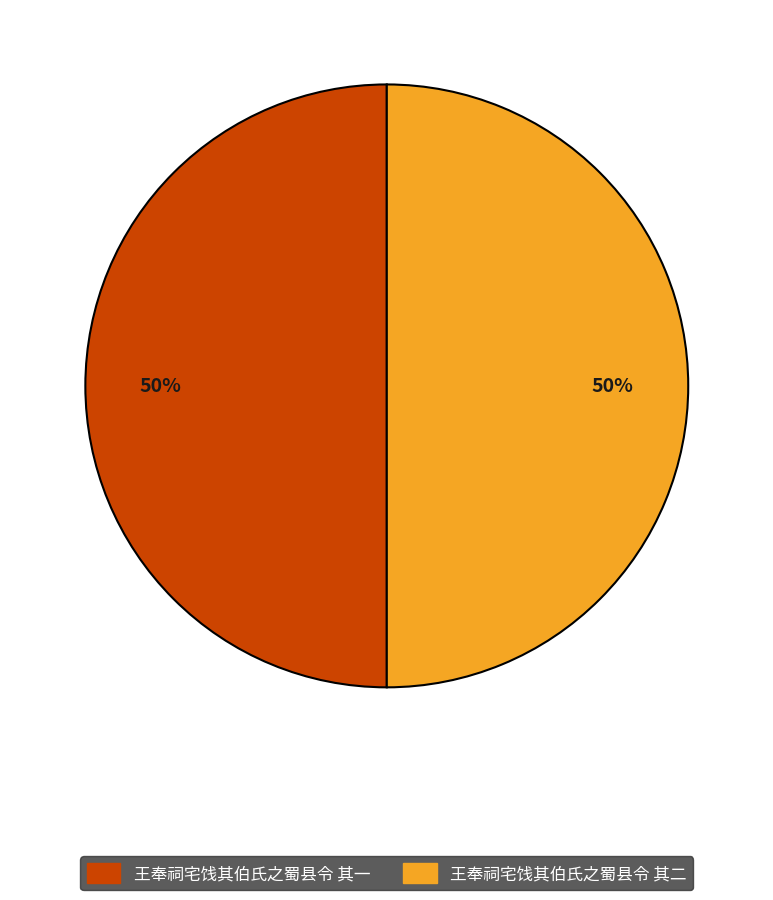

Approximately how many times larger is the value at 王奉祠宅饯其伯氏之蜀县令 其二 compared to 王奉祠宅饯其伯氏之蜀县令 其一?

1.0